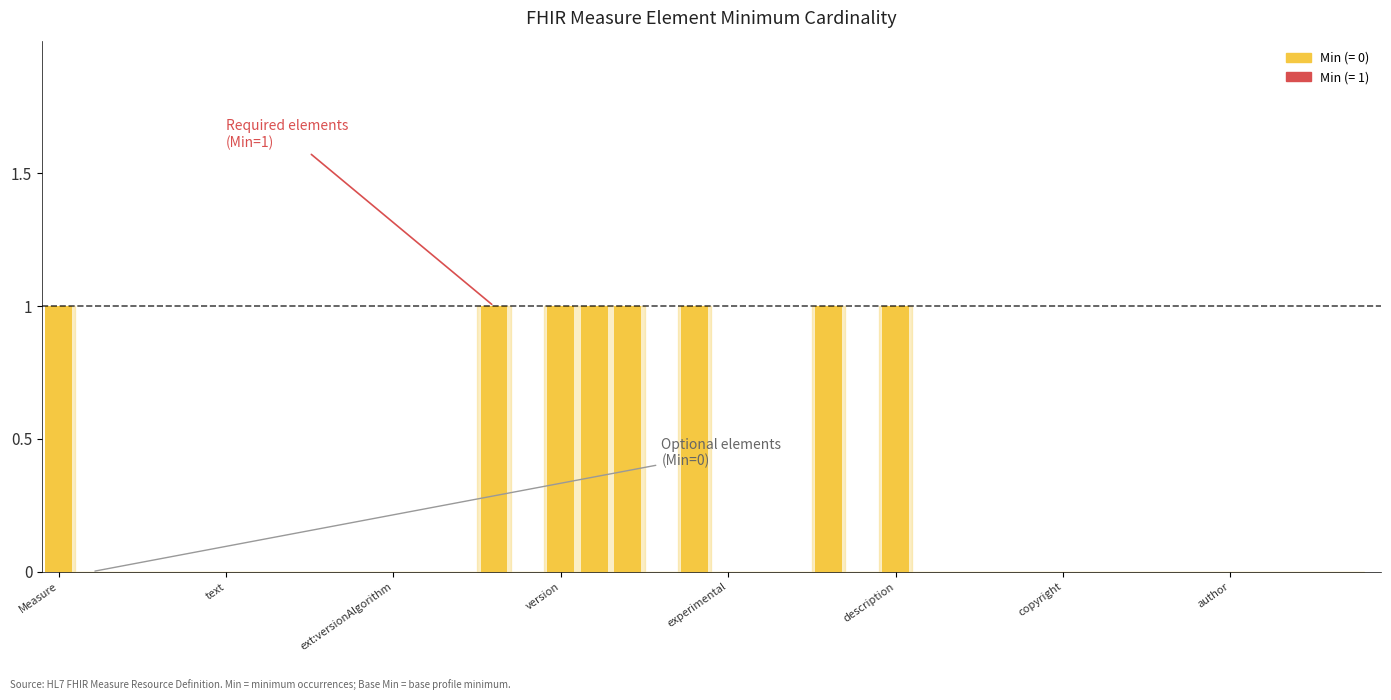

Reading left to right, what are all the values shown in this chart?

1	0	0	0	0	0	0	0	0	0	0	0	0	1	0	1	1	1	0	1	0	0	0	1	0	1	0	0	0	0	0	0	0	0	0	0	0	0	0	0